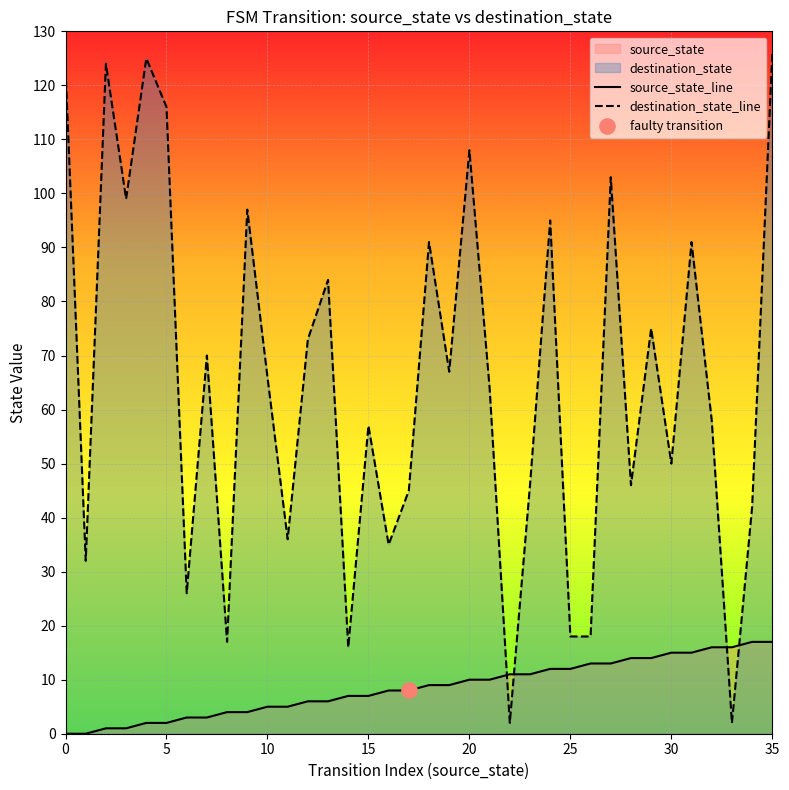

Is the value of destination_state_line at 30 greater than the value of source_state_line at 0?

Yes